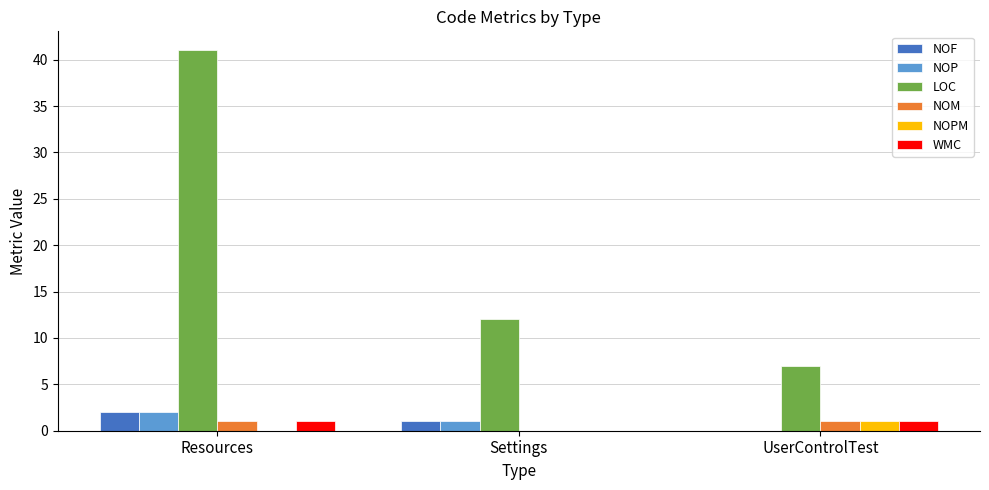

Which series has the largest total across all categories?

LOC